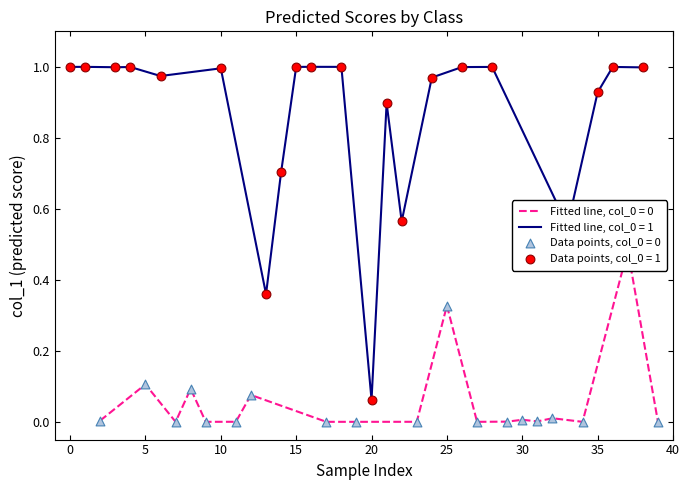

True or false: Fitted line, col_0 = 1 has a value of 1.4 at 15.

False